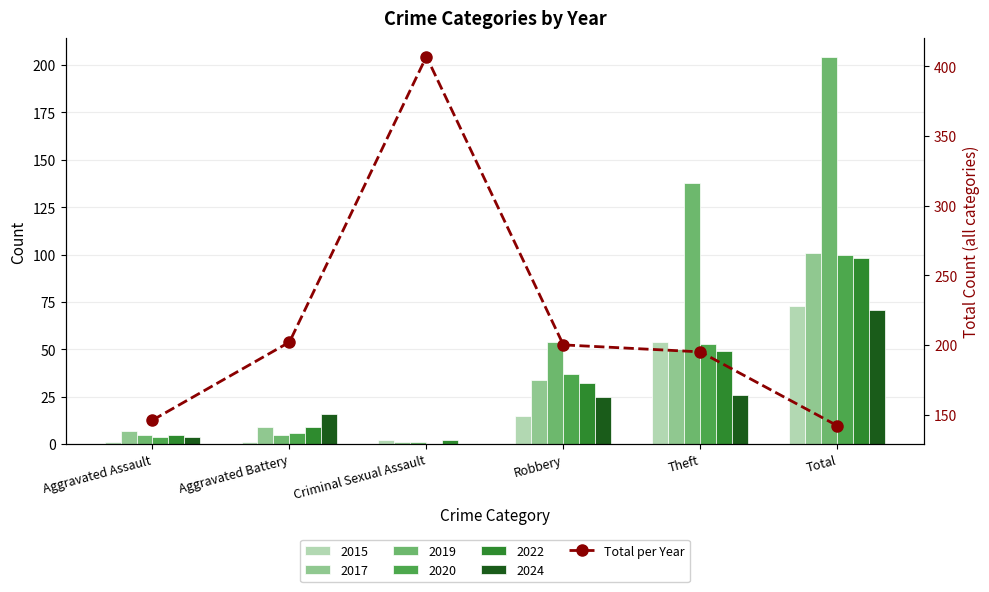

Where does the data first go above 200?

Aggravated Battery